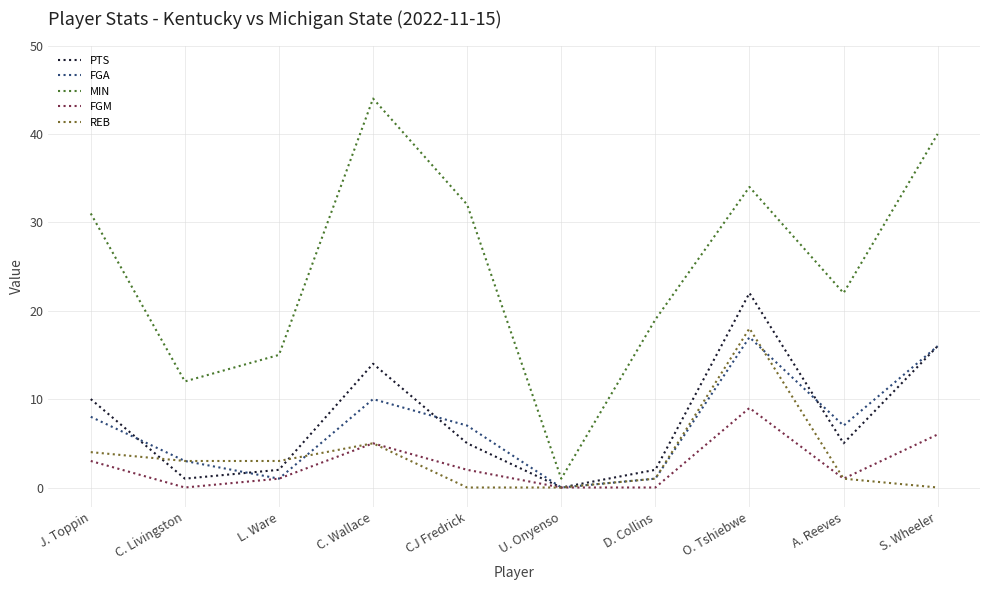

How many lines are shown in the chart?

5